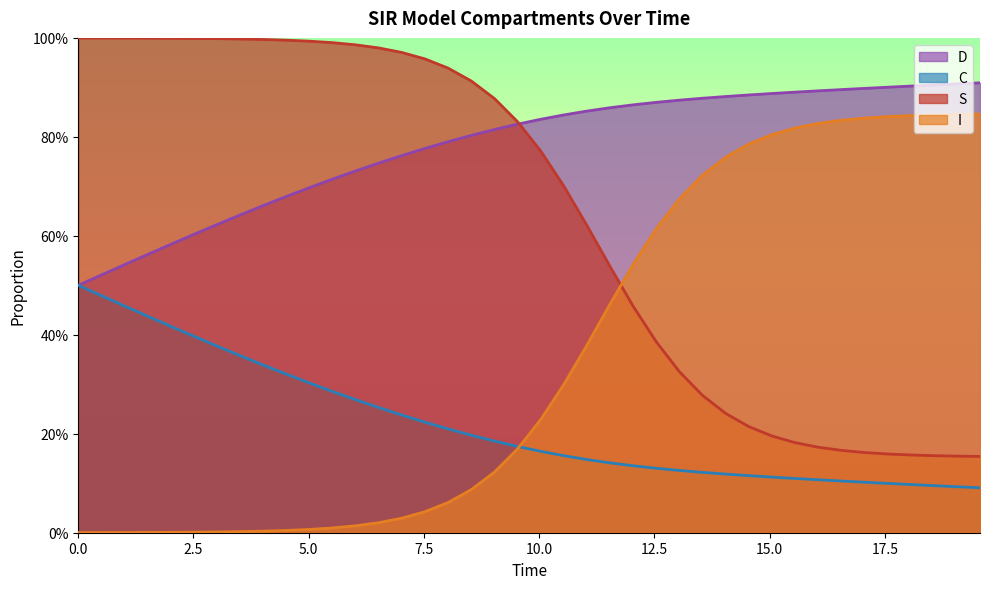

What is the difference between the second highest and second lowest values in the C series?

0.4